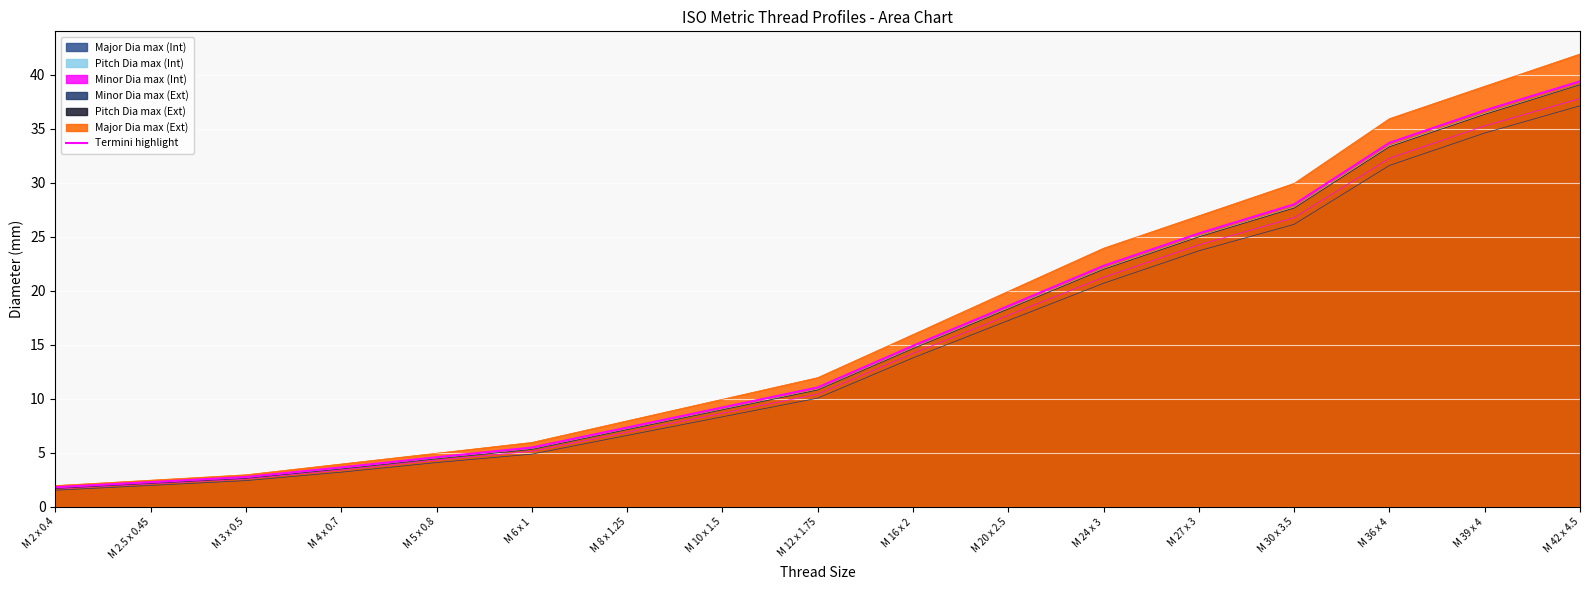

How many data points are less than 11?

8